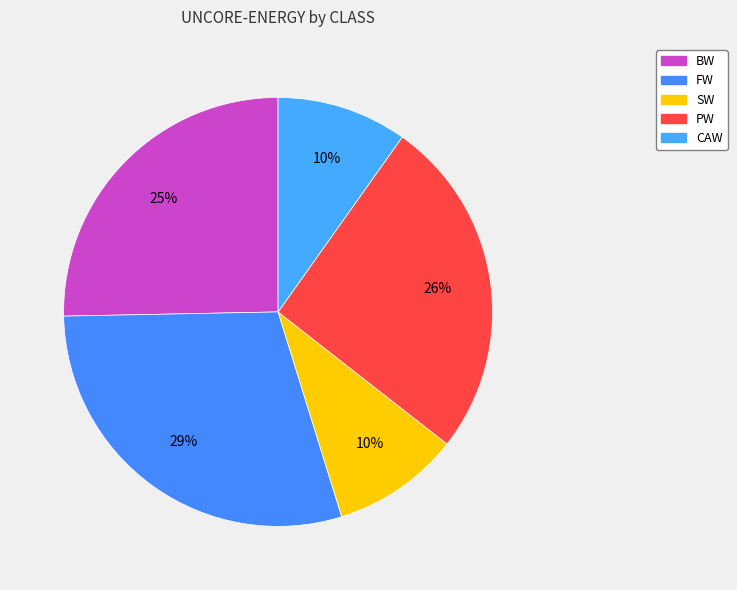

Combined, what portion of the pie is FW and CAW?

39.3%